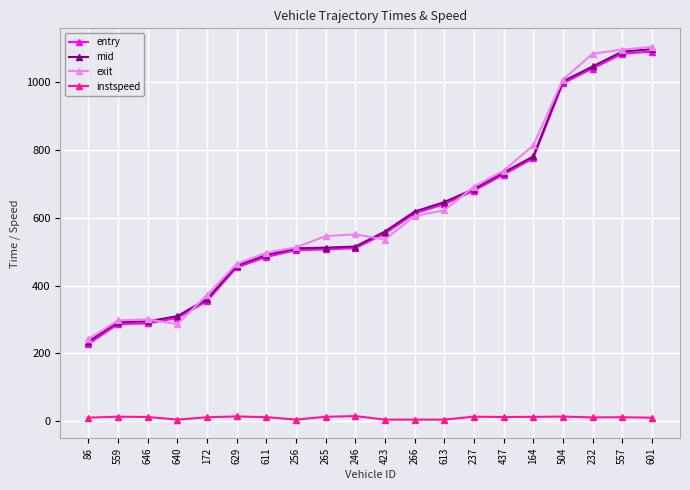

How many data points does each series have?

20